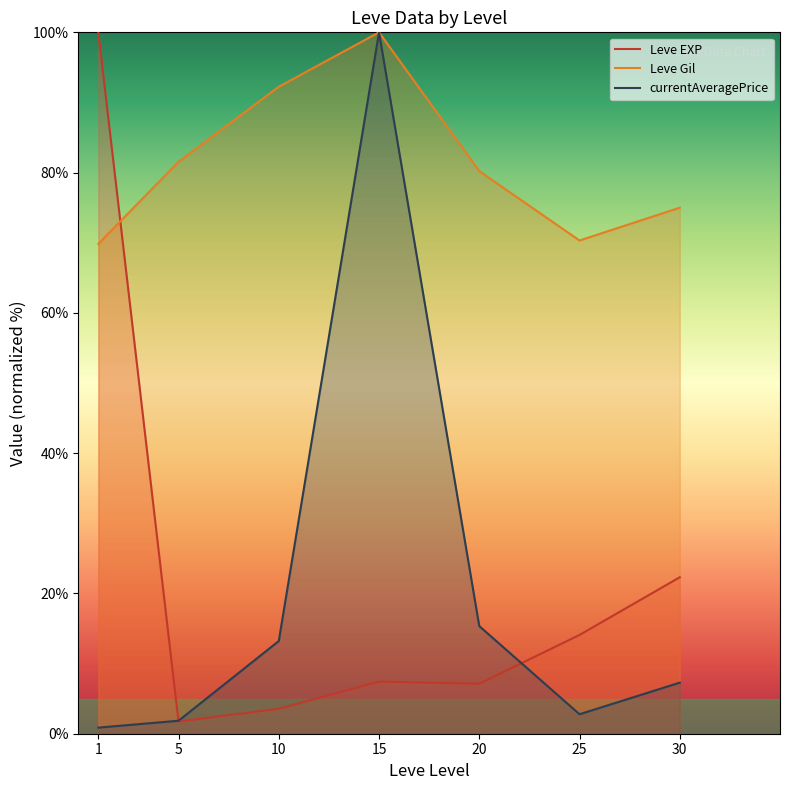

The value of Leve Gil at 25 is 70.3. True or false?

True